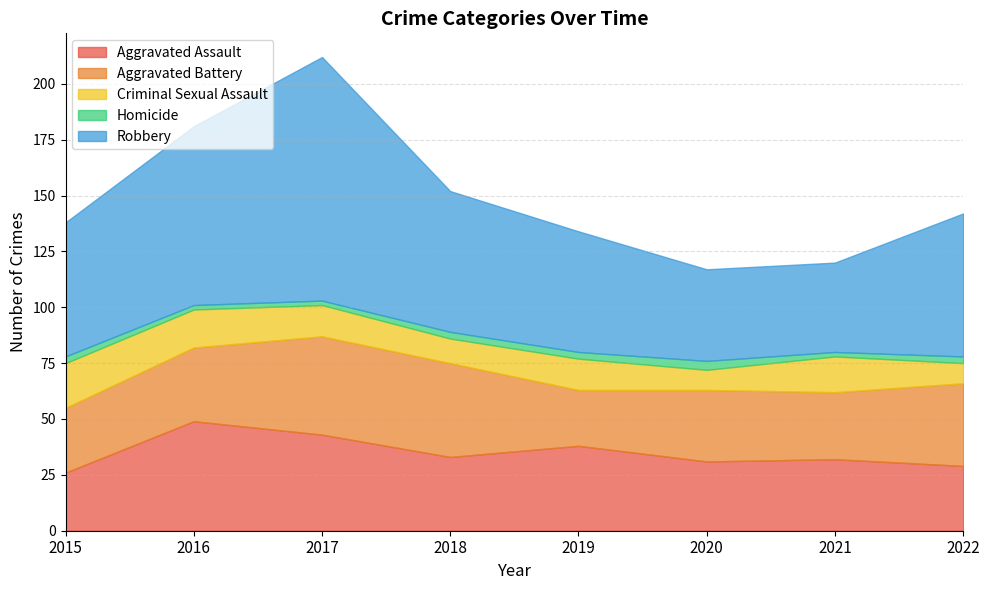

Where is the first local maximum for Aggravated Assault?

2016